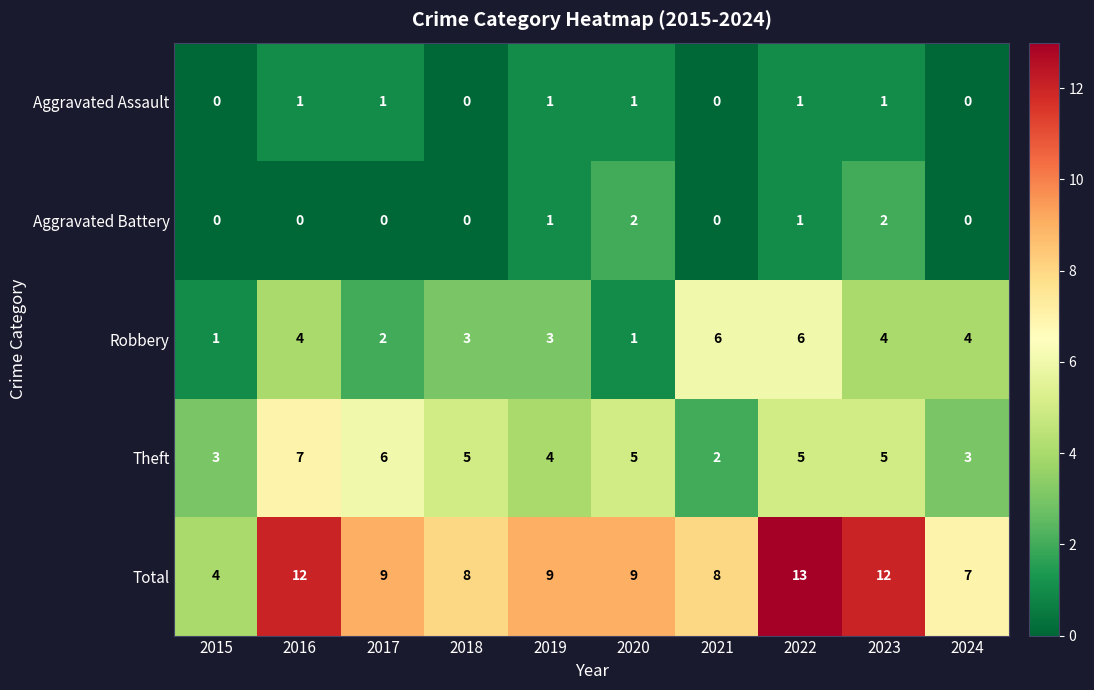

What is the average value of the Total series?

9